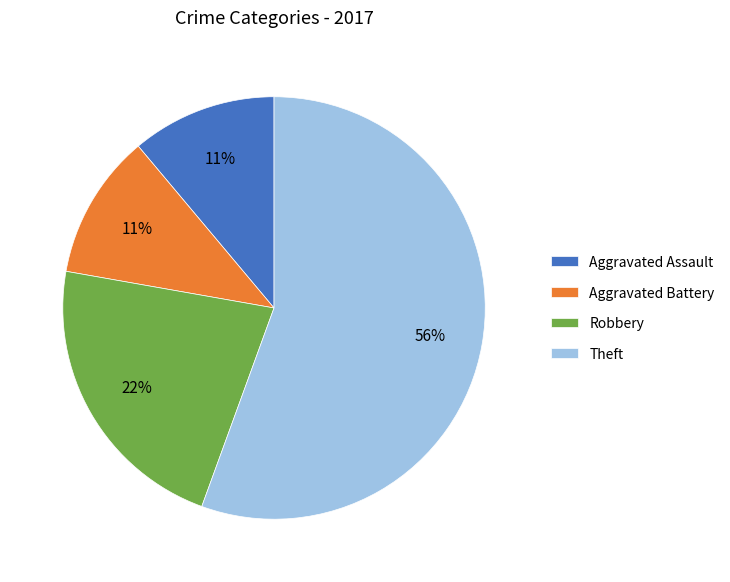

How many slices are in this pie chart?

4